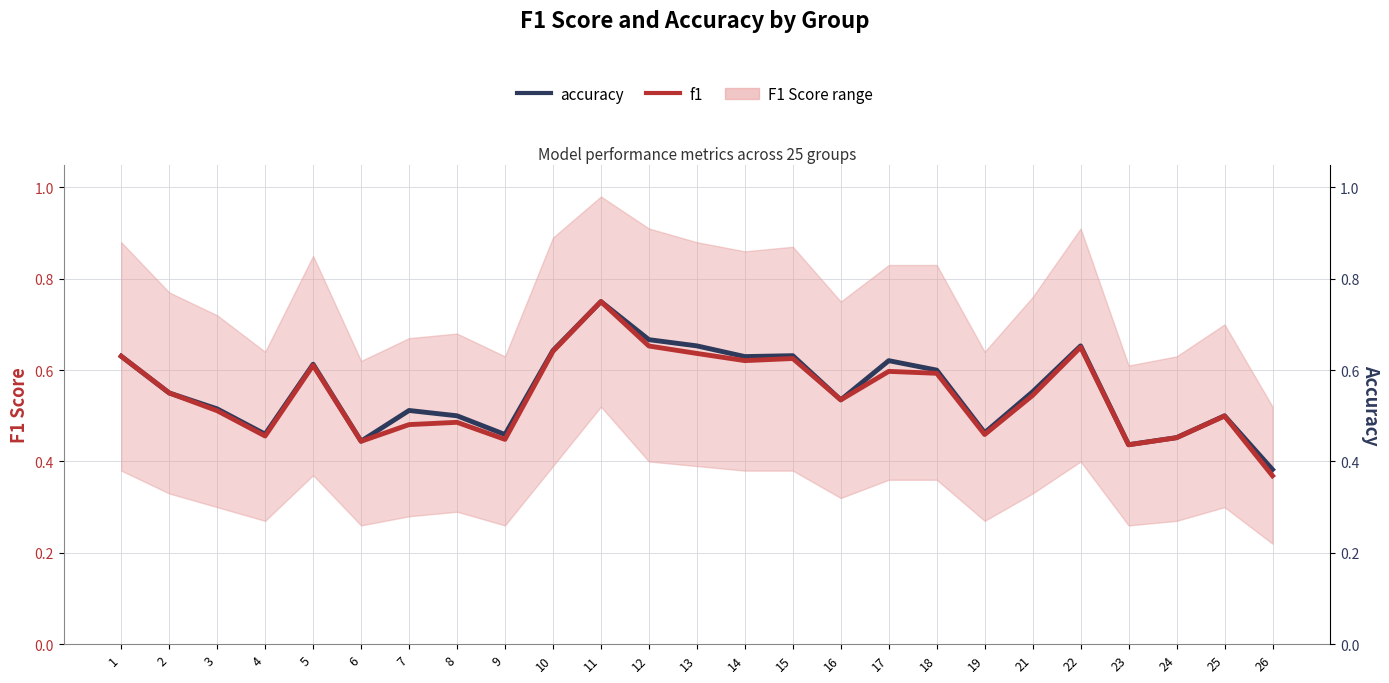

What is the minimum value shown in the chart?

0.4